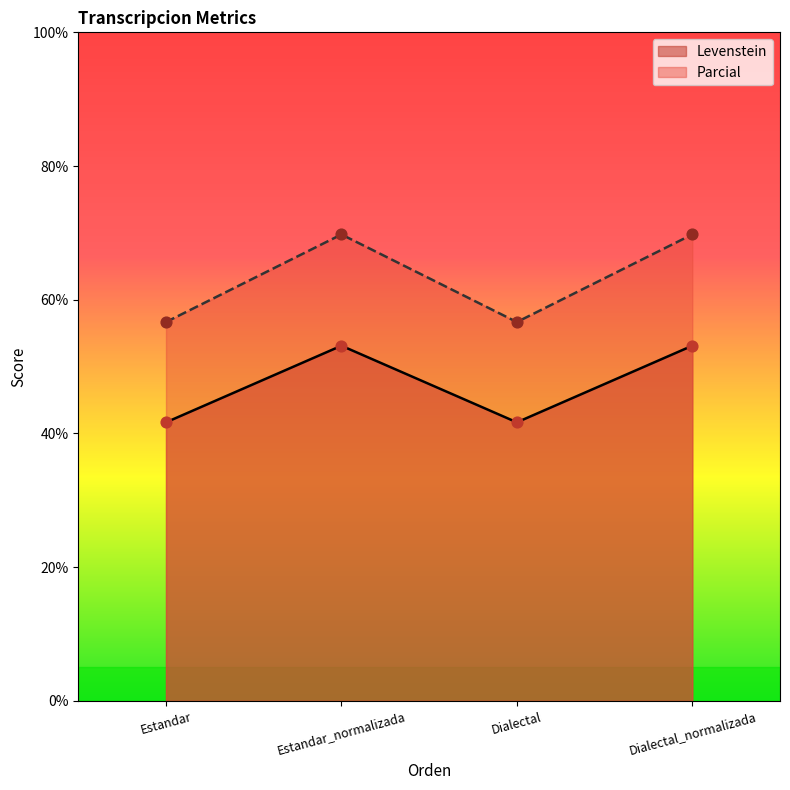

Which series contains the highest Y value?

Parcial